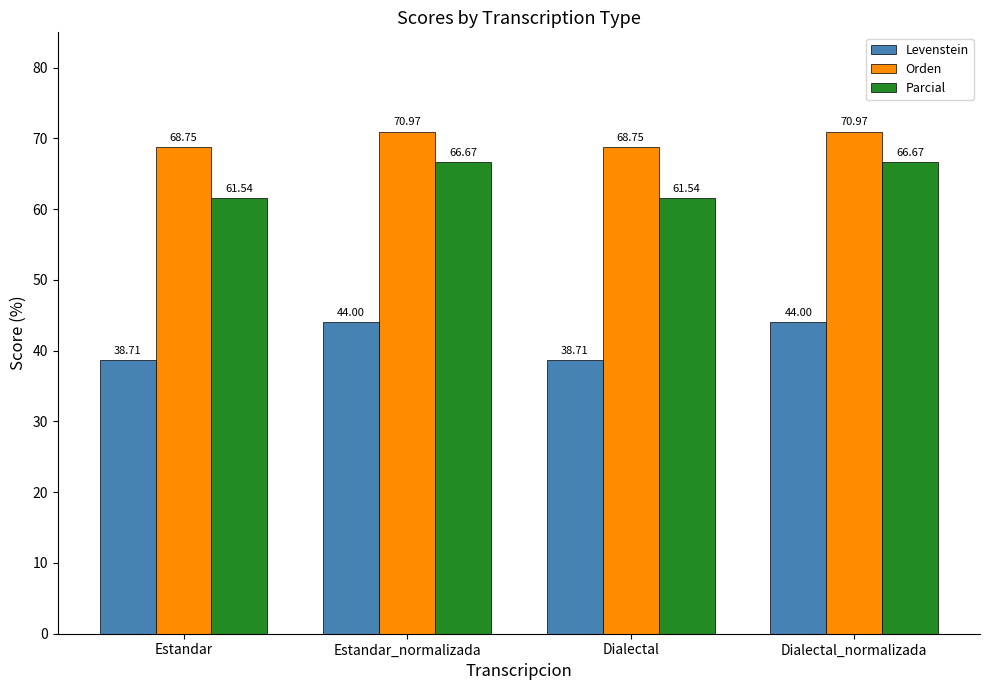

Reading right to left, what are all the values shown in this chart?

Levenstein: 44.0	38.7	44.0	38.7
Orden: 71.0	68.8	71.0	68.8
Parcial: 66.7	61.5	66.7	61.5